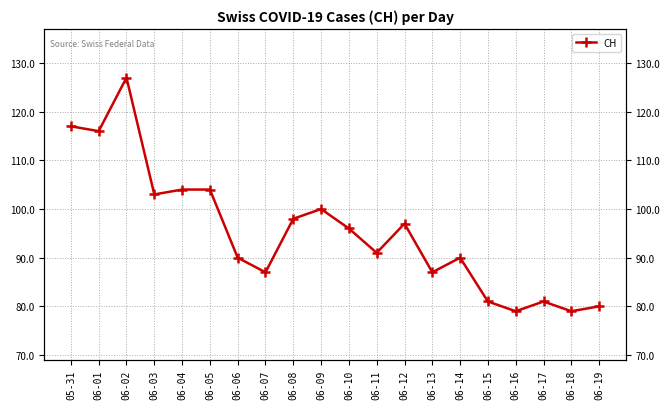

Where is the first local maximum?

06-02